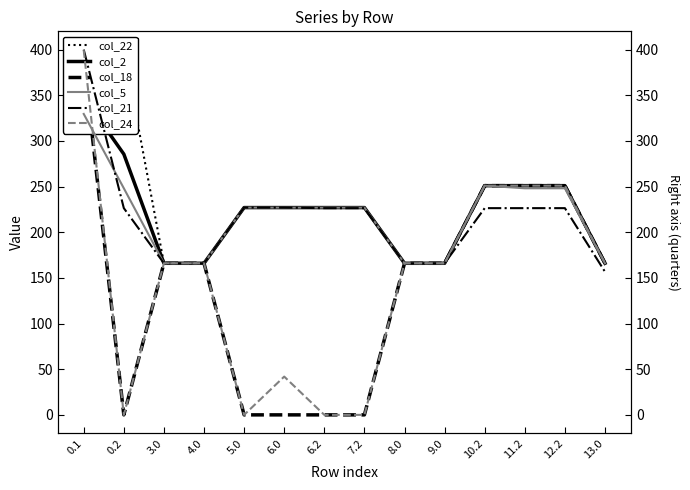

True or false: col_21 and col_22 cross at least once.

False